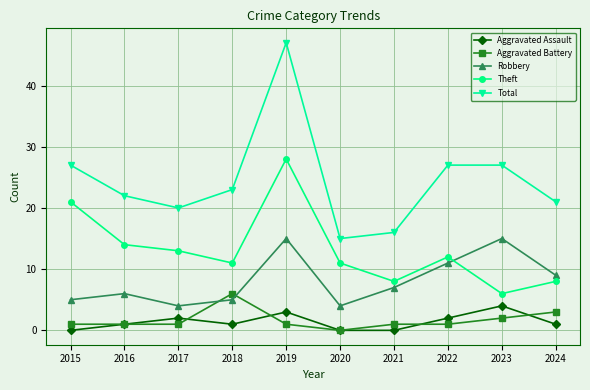

What is the average value of the Robbery series?

8